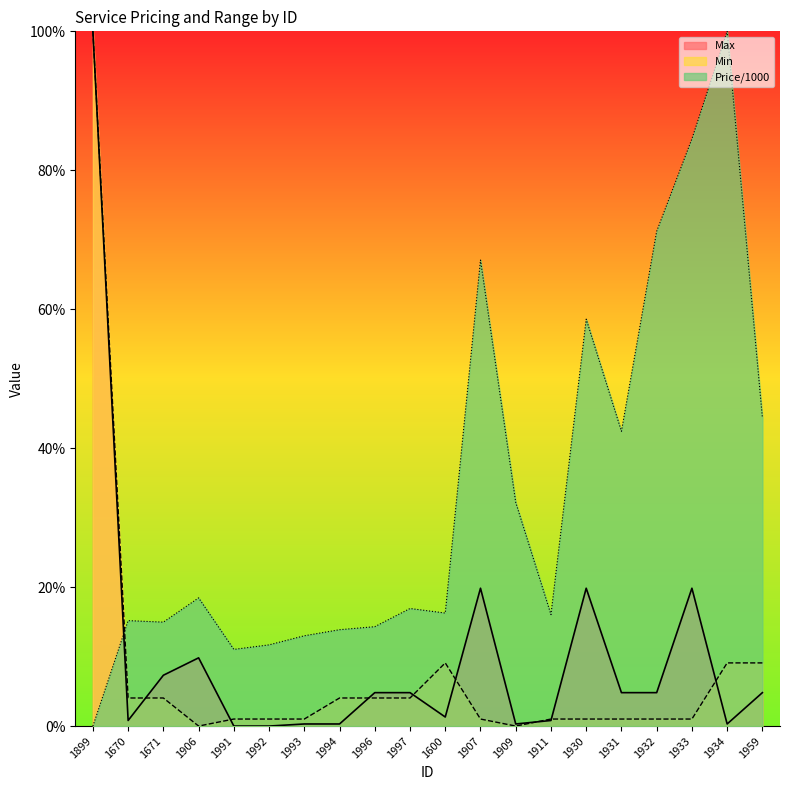

What is the sum of the Max values at 1899 and 1671?

1.1